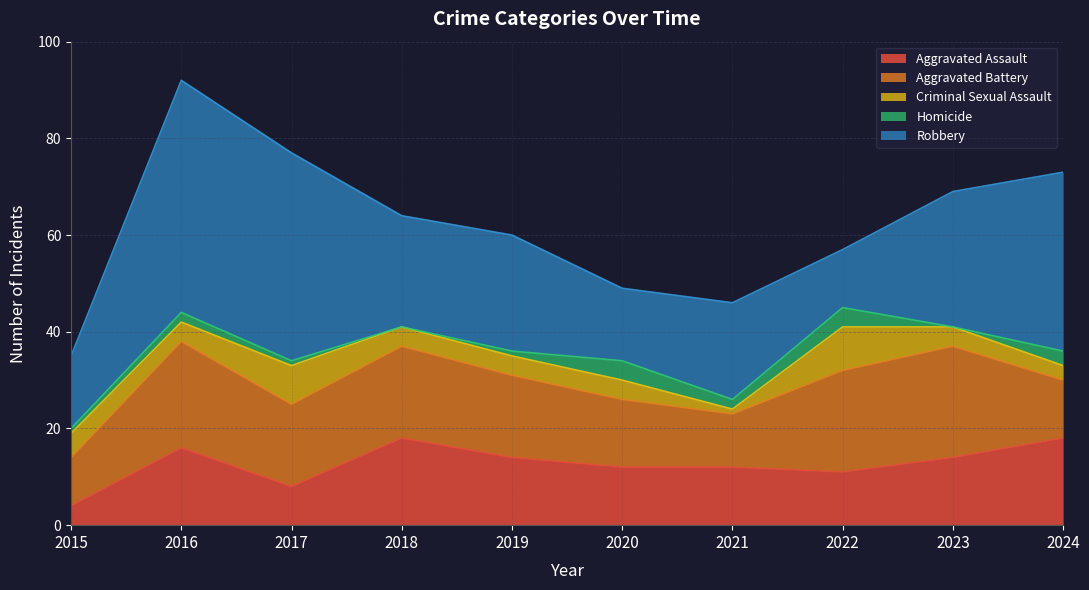

How many distinct data groups are displayed?

5